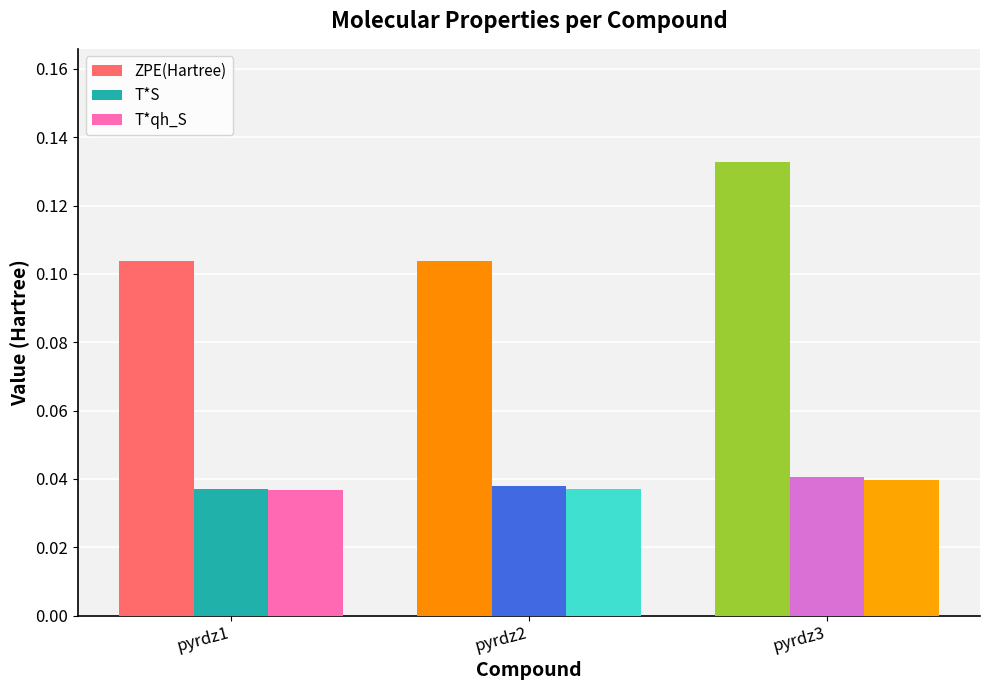

The T*qh_S series shows 0.1 at pyrdz2. True or false?

False